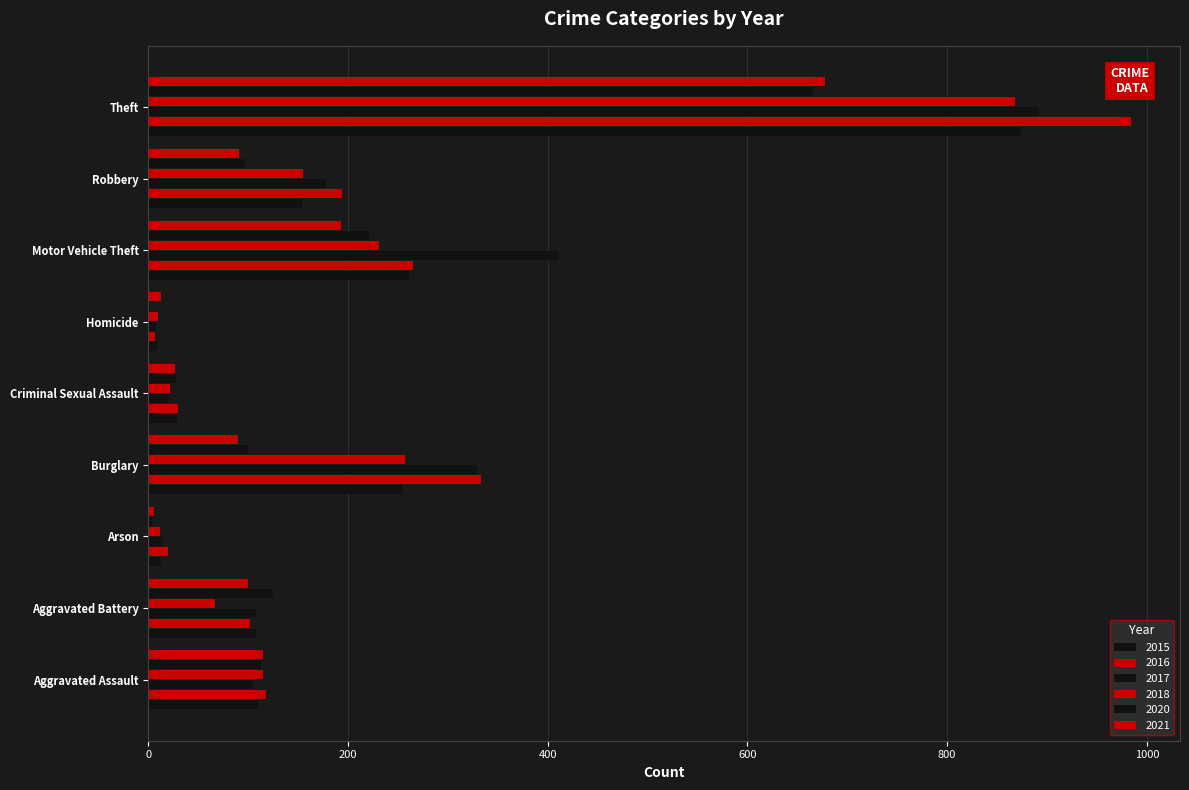

Reading left to right, list all the values displayed in this chart.

2015: Aggravated Assault=110	Aggravated Battery=108	Arson=13	Burglary=254	Criminal Sexual Assault=29	Homicide=9	Motor Vehicle Theft=261	Robbery=154	Theft=874
2016: Aggravated Assault=118	Aggravated Battery=102	Arson=20	Burglary=333	Criminal Sexual Assault=30	Homicide=7	Motor Vehicle Theft=265	Robbery=194	Theft=984
2017: Aggravated Assault=105	Aggravated Battery=108	Arson=14	Burglary=329	Criminal Sexual Assault=21	Homicide=8	Motor Vehicle Theft=411	Robbery=178	Theft=892
2018: Aggravated Assault=115	Aggravated Battery=67	Arson=12	Burglary=257	Criminal Sexual Assault=22	Homicide=10	Motor Vehicle Theft=231	Robbery=155	Theft=868
2020: Aggravated Assault=113	Aggravated Battery=125	Arson=4	Burglary=100	Criminal Sexual Assault=28	Homicide=2	Motor Vehicle Theft=221	Robbery=97	Theft=666
2021: Aggravated Assault=115	Aggravated Battery=100	Arson=6	Burglary=90	Criminal Sexual Assault=27	Homicide=13	Motor Vehicle Theft=193	Robbery=91	Theft=678